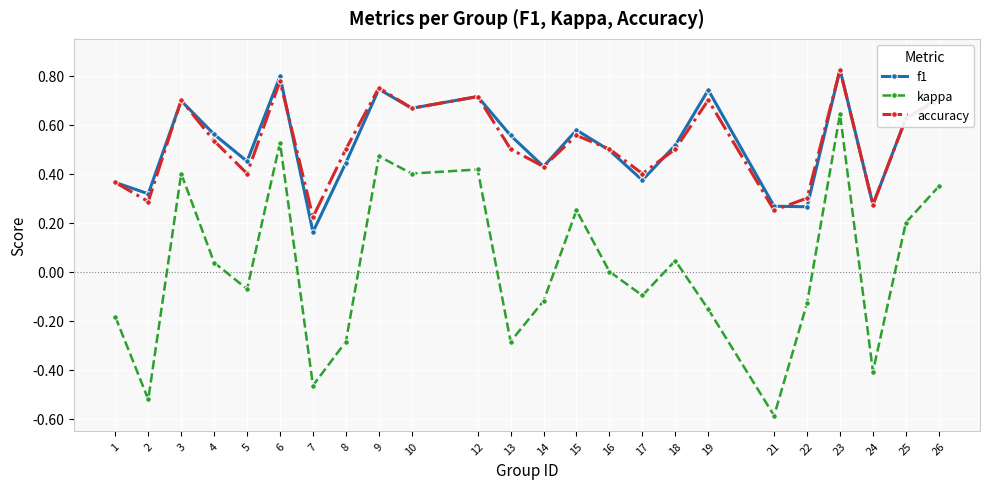

How many lines are shown in the chart?

3